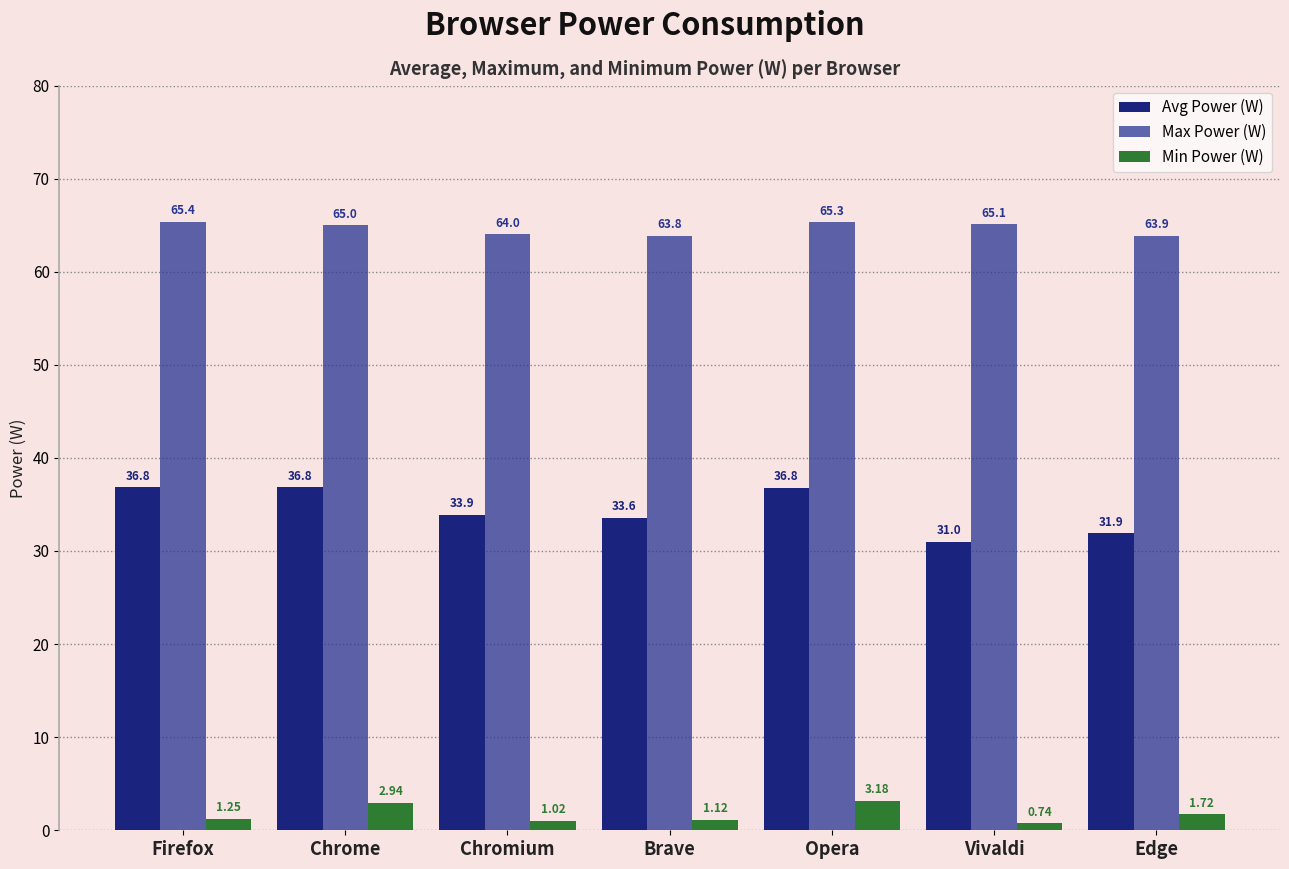

The value of Min Power (W) at Chrome is 2.9. True or false?

True